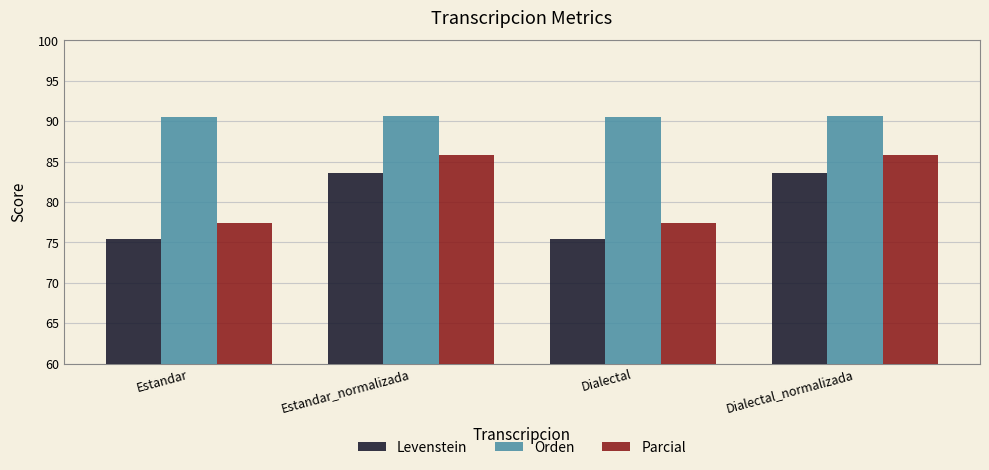

What are all the series names shown in the legend?

Levenstein, Orden, Parcial